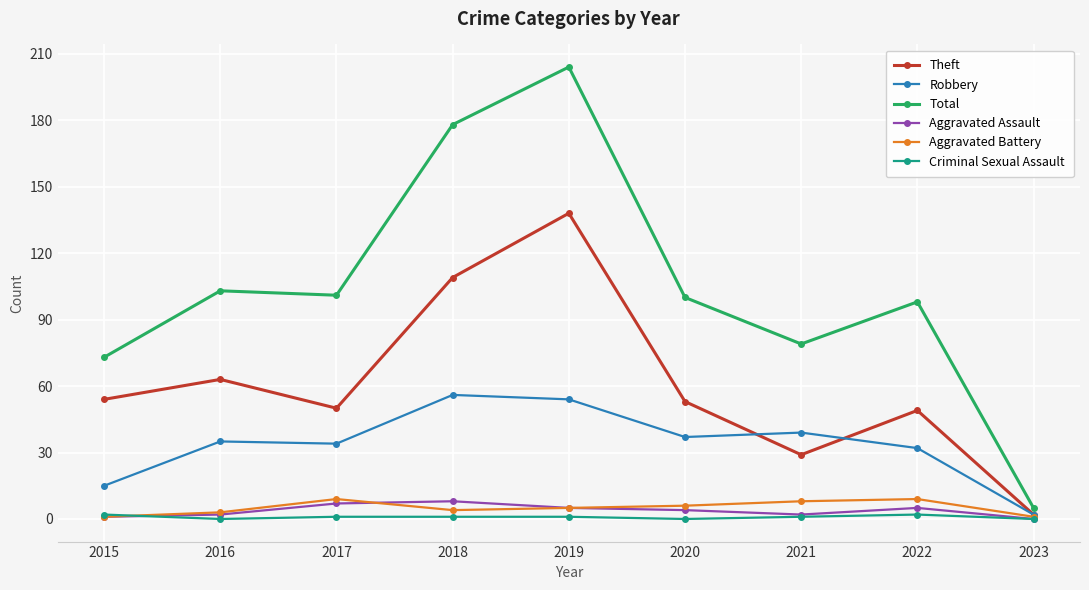

True or false: Total and Criminal Sexual Assault cross at least once.

False